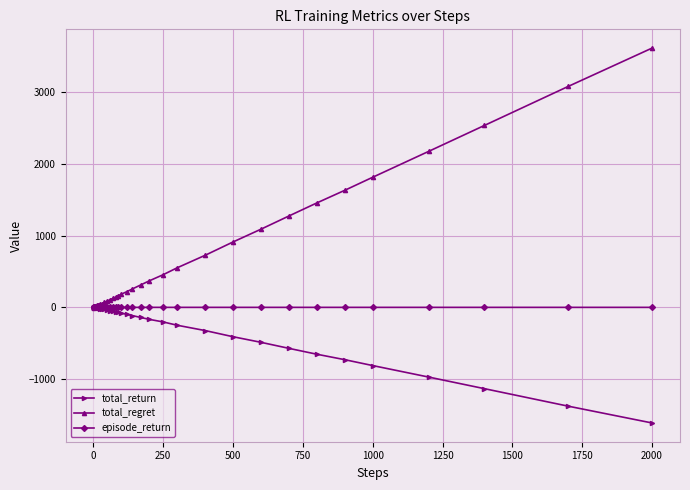

At how many categories does at least one series exceed 3529?

1